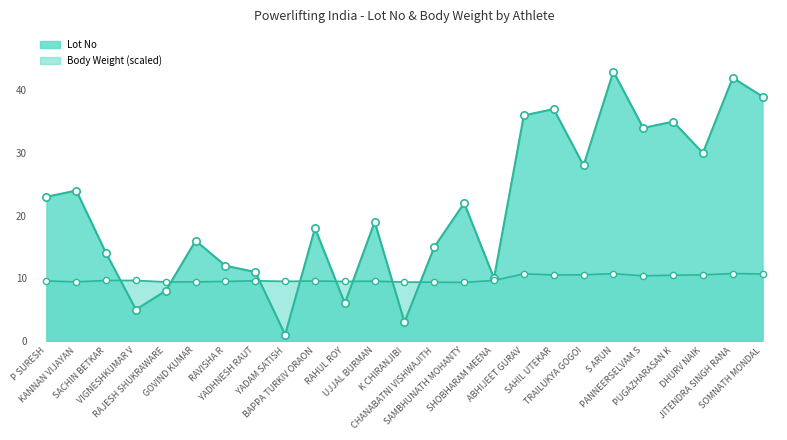

What is the change in value from K CHIRANJIBI to SOMNATH MONDAL?

+36